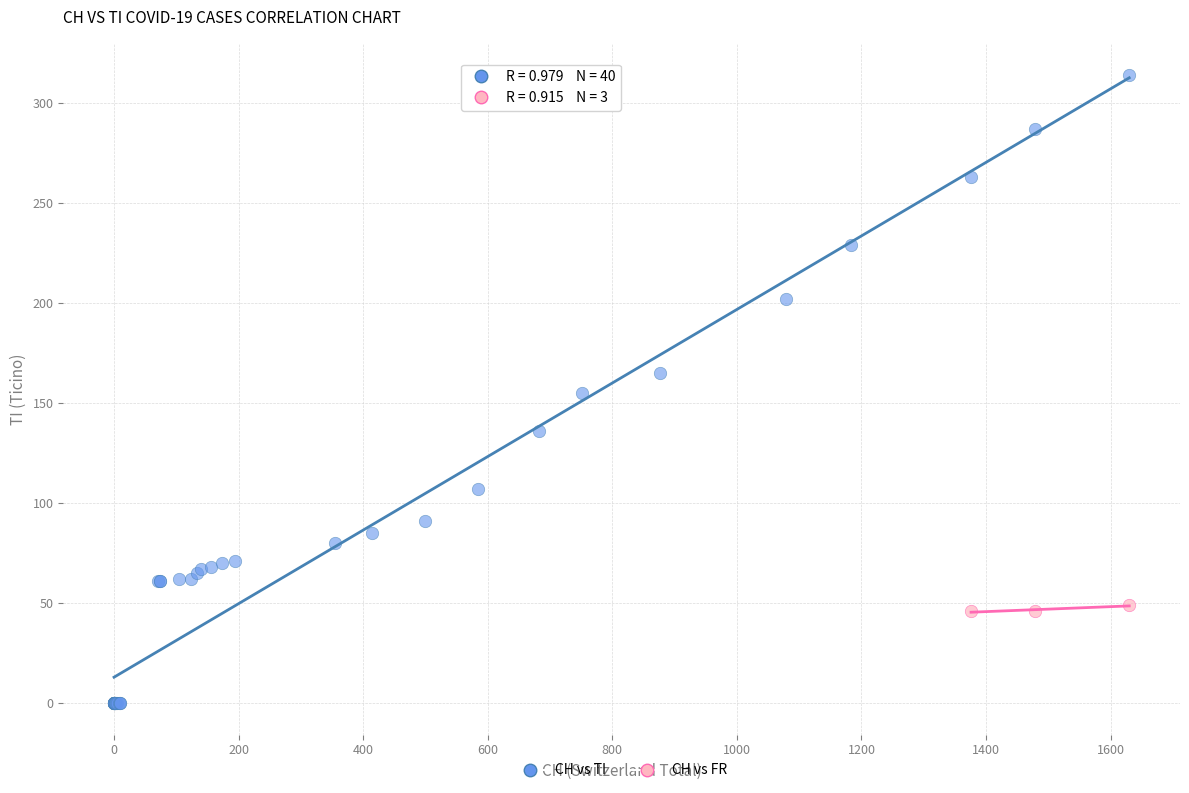

Which series has the widest spread of Y values?

CH vs TI